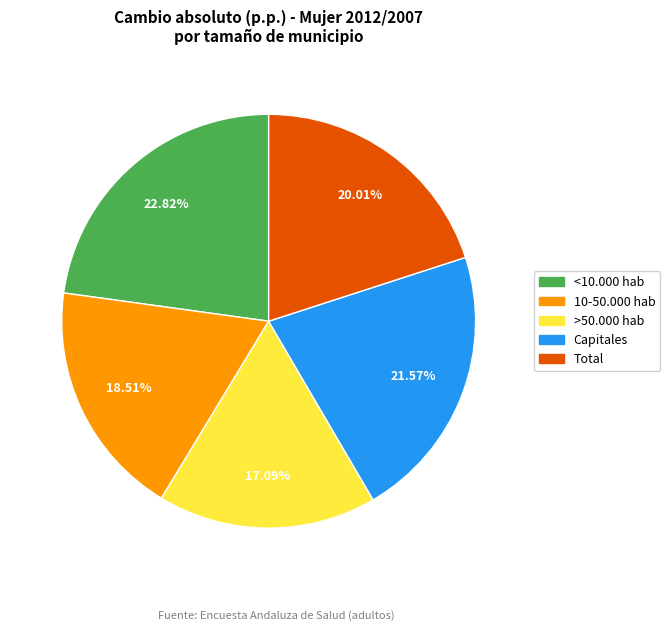

Which category has the smallest portion of the pie?

>50.000 hab